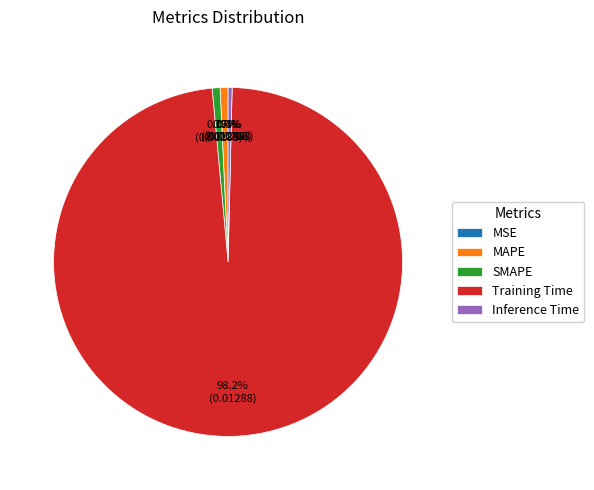

Combined, do MAPE and Inference Time account for over 50%?

No